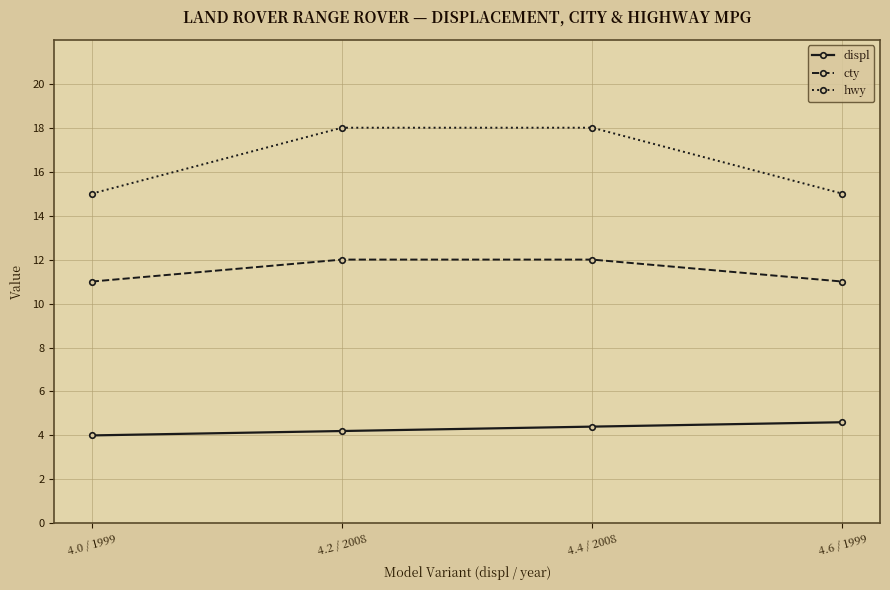

What is the difference between the maximum and second lowest values in the cty series?

1.0